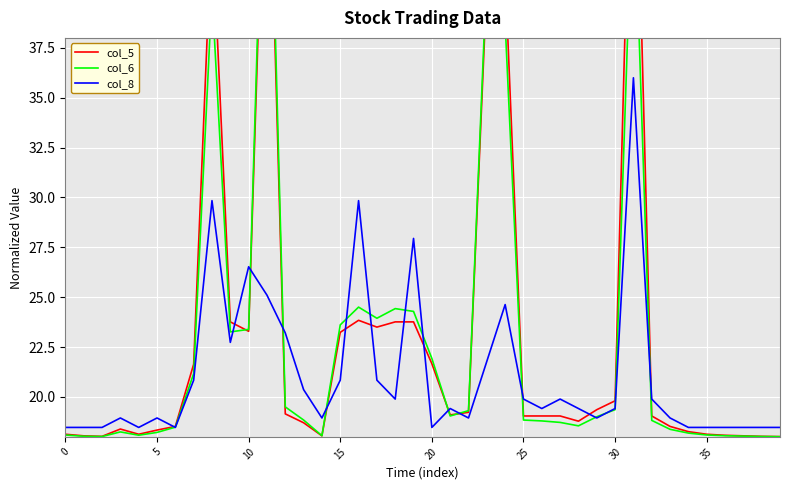

What is the value of the col_6 point at the 20th from the left?

24.3